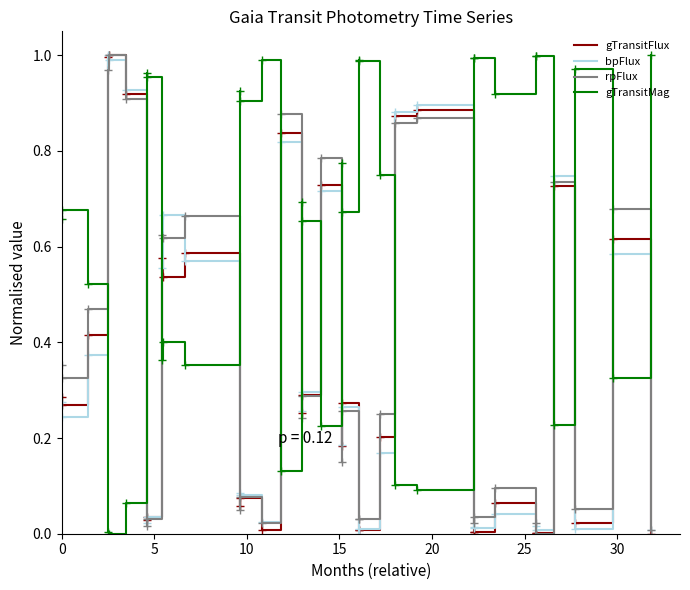

How many intersections are there between gTransitMag and rpFlux?

14